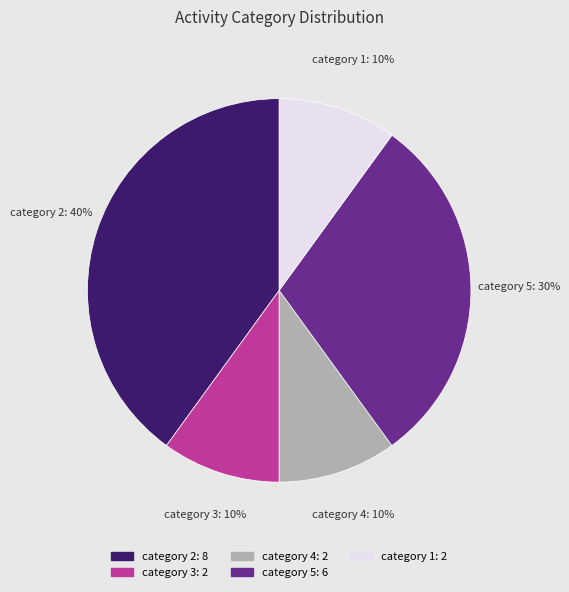

Count the number of slices in the pie.

5